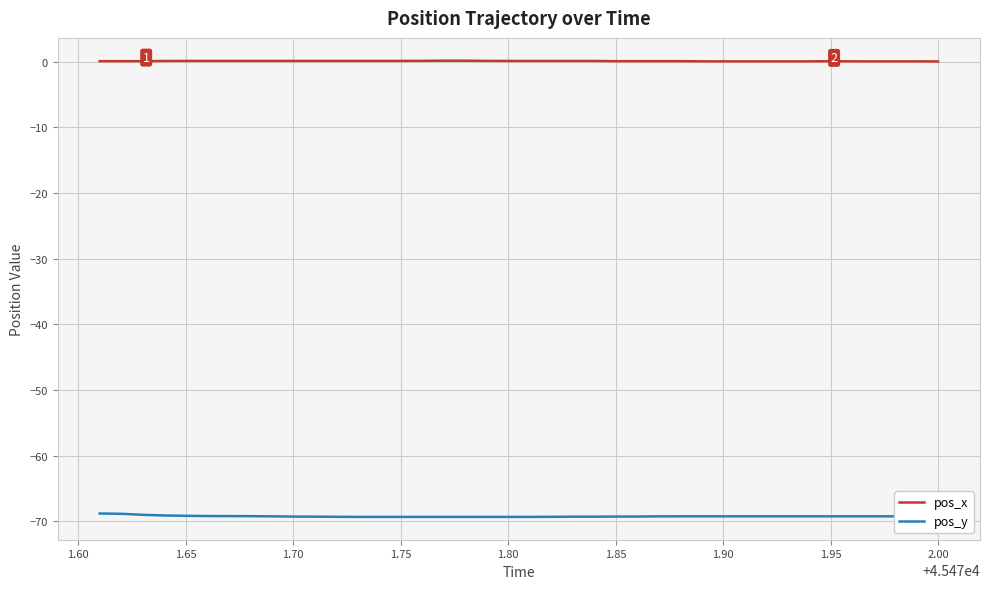

What is the minimum value for pos_y?

-69.3